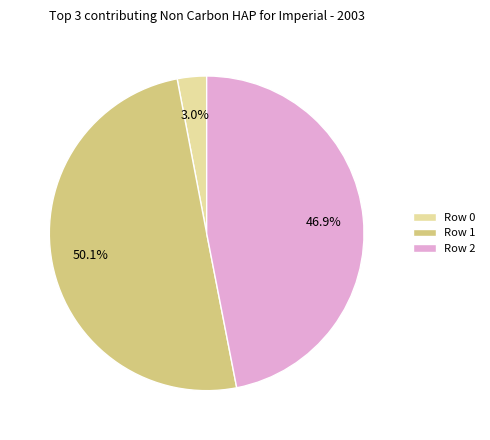

Which category accounts for the majority?

Row 1